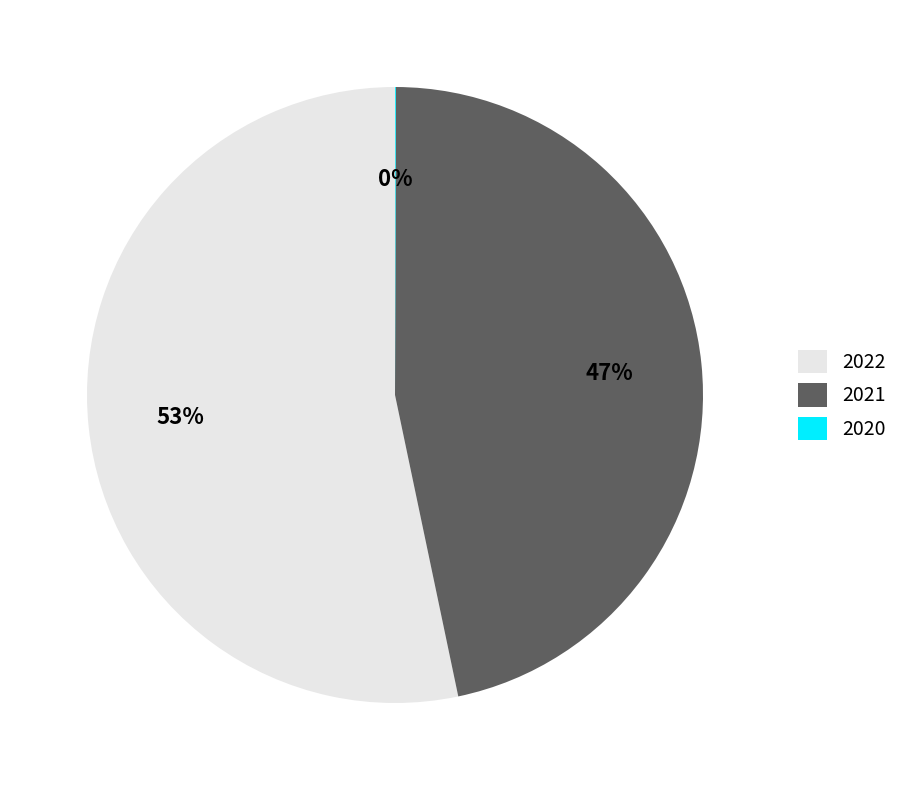

Is there any slice that represents more than half of the pie?

Yes